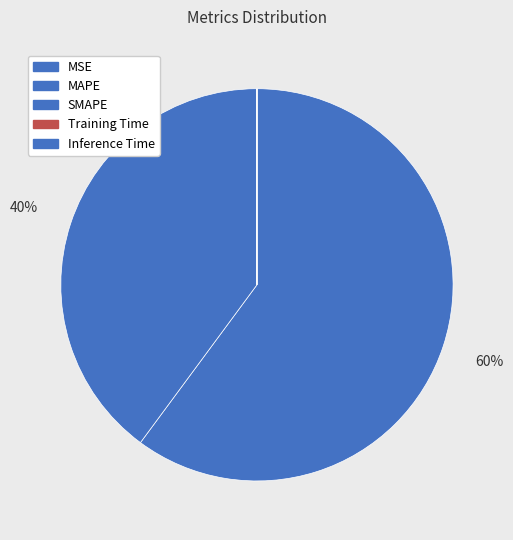

Is there any slice that represents more than half of the pie?

Yes